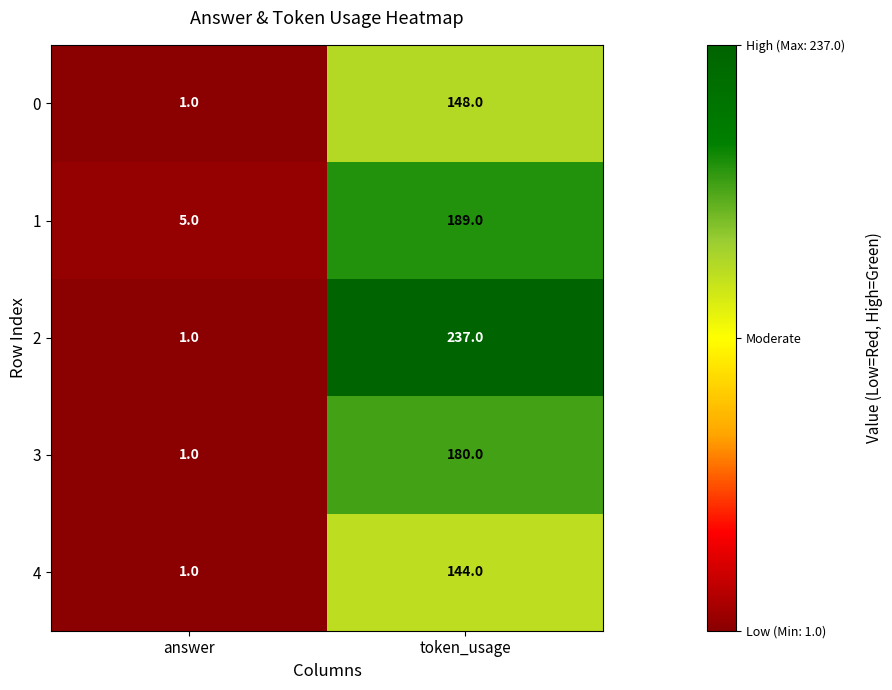

How many distinct data groups are displayed?

5